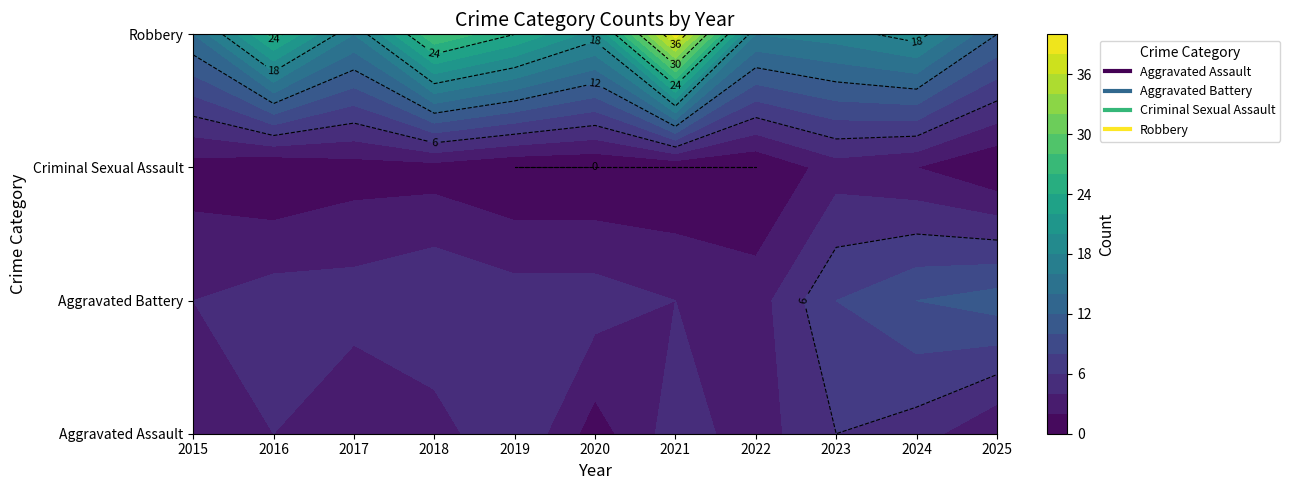

What is the difference between the maximum and minimum values in the Criminal Sexual Assault series?

3